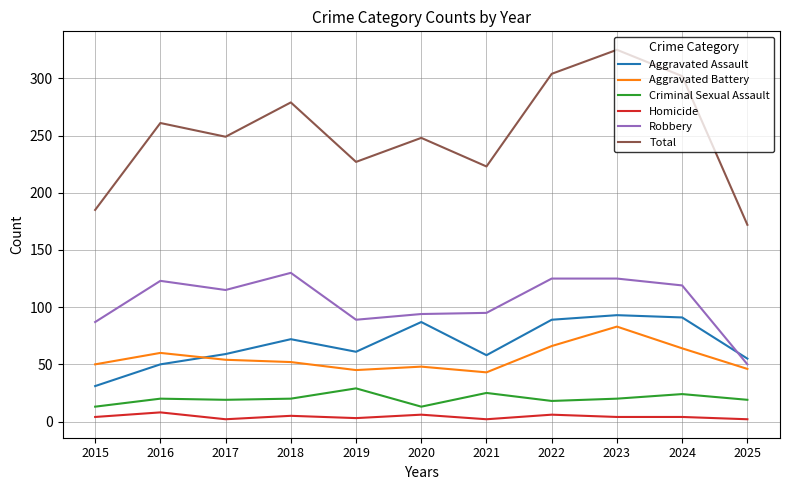

Which category has the highest value across all series?

2023